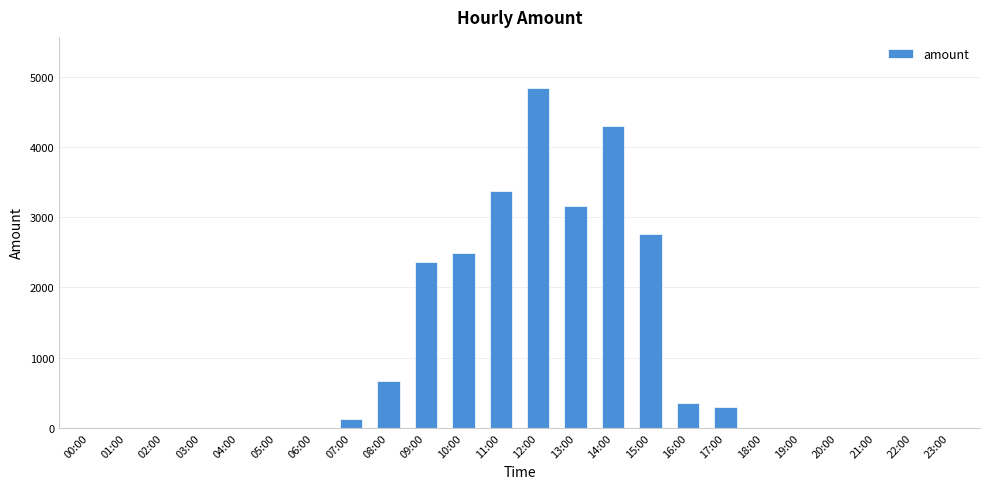

Reading left to right, extract all data points from this chart.

00:00=0	01:00=0	02:00=0	03:00=0	04:00=0	05:00=0	06:00=0	07:00=128	08:00=672	09:00=2360	10:00=2488	11:00=3368	12:00=4840	13:00=3160	14:00=4304	15:00=2760	16:00=352	17:00=296	18:00=0	19:00=0	20:00=0	21:00=0	22:00=0	23:00=0